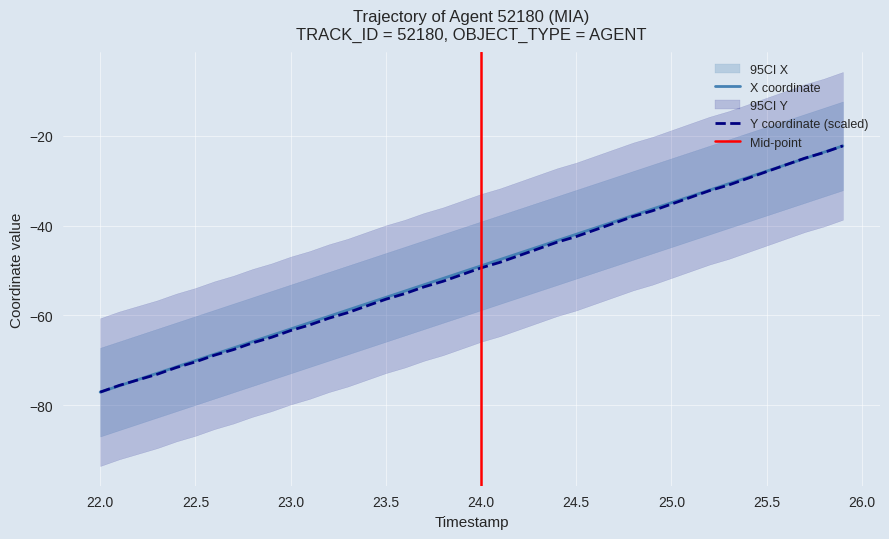

List the series in order of their overall mean, highest first.

X, Y